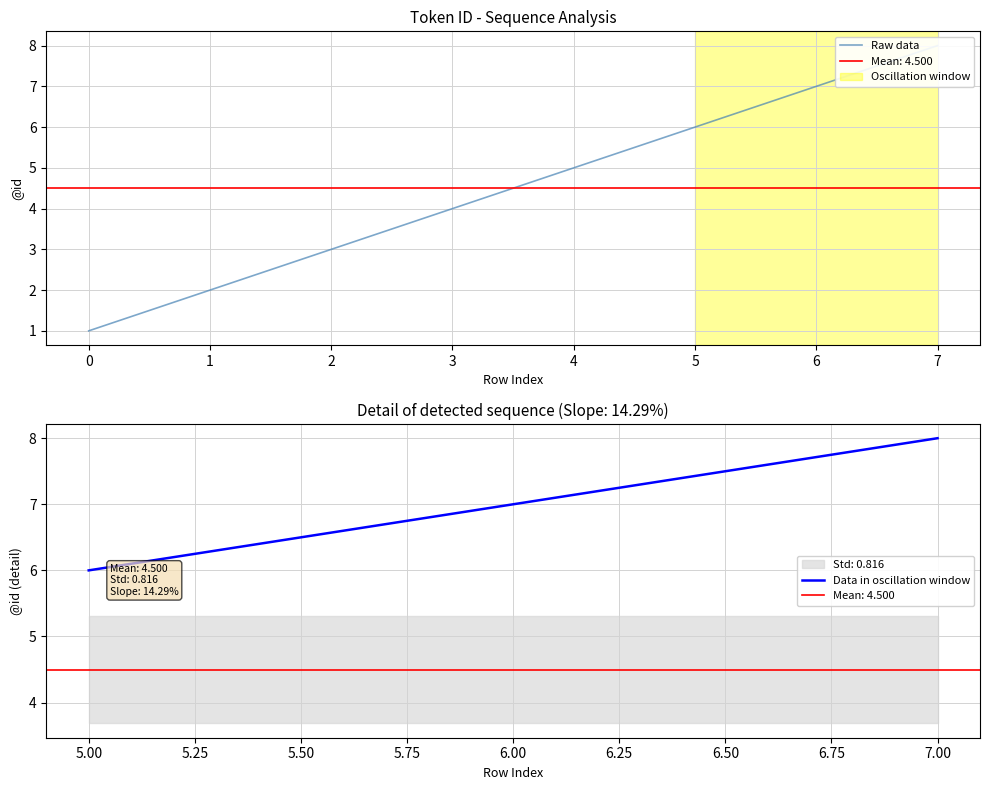

Is it true that the value at 2 is 4?

False